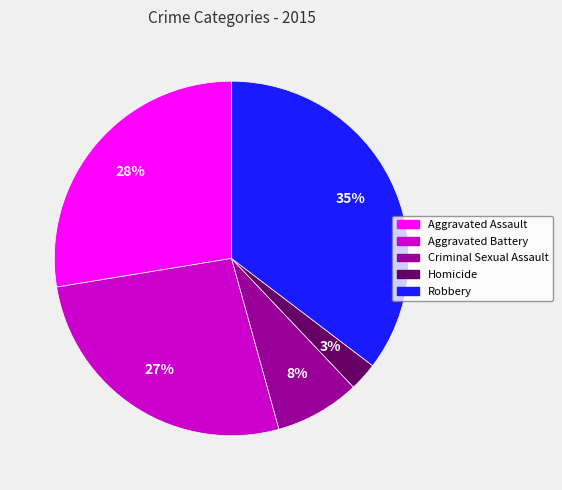

The Aggravated Battery slice represents 27% of the pie. True or false?

True